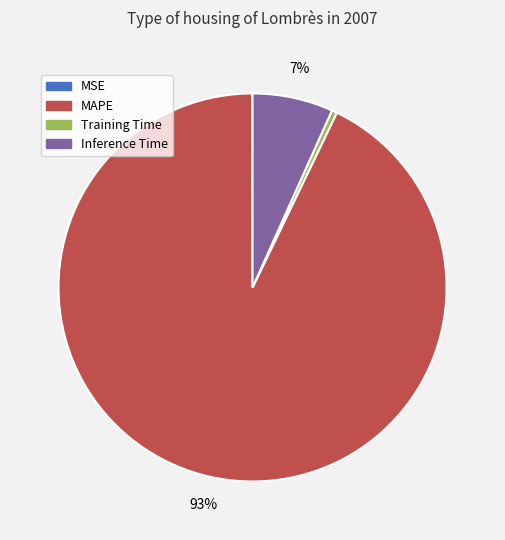

To the nearest percent, what is the average slice percentage?

25%